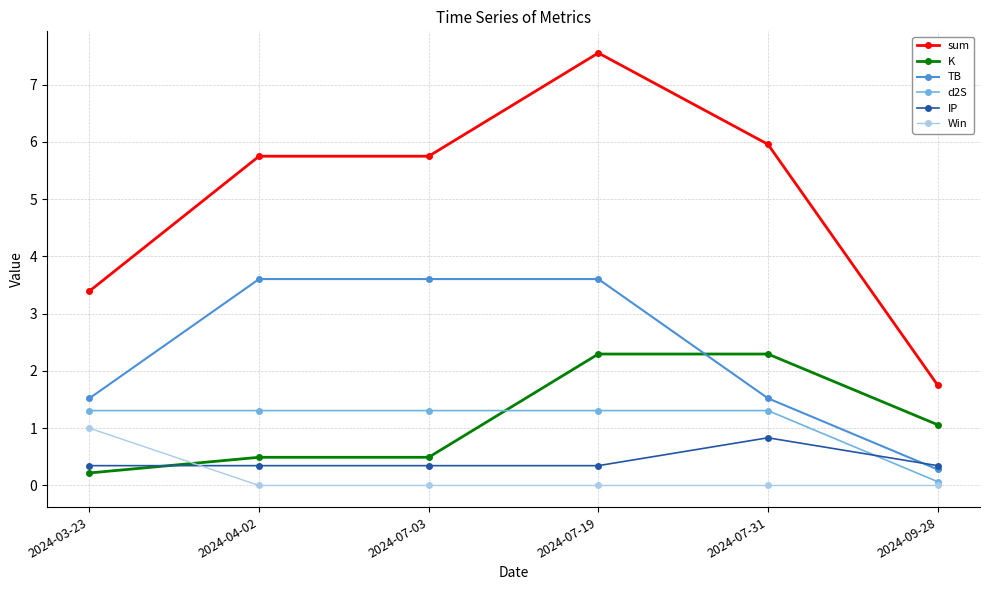

What position from the left is 2024-04-02?

2